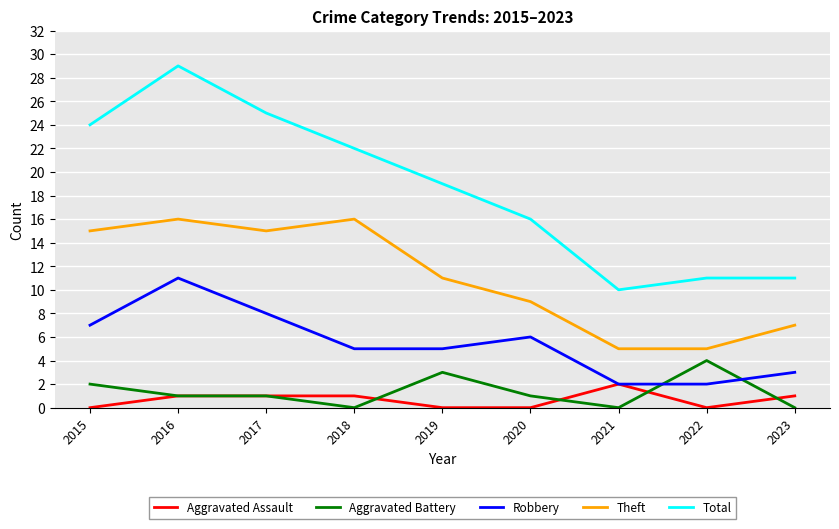

What is the approximate value of Total at 2023, to the nearest 5?

10